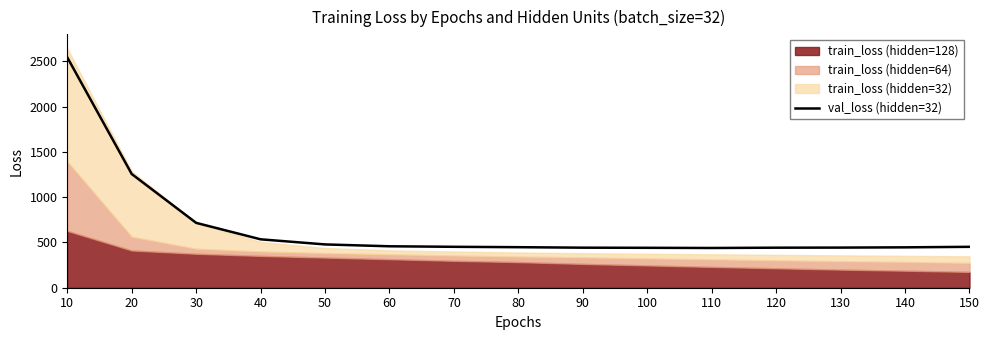

What is the difference between the maximum and minimum values?

2105.1